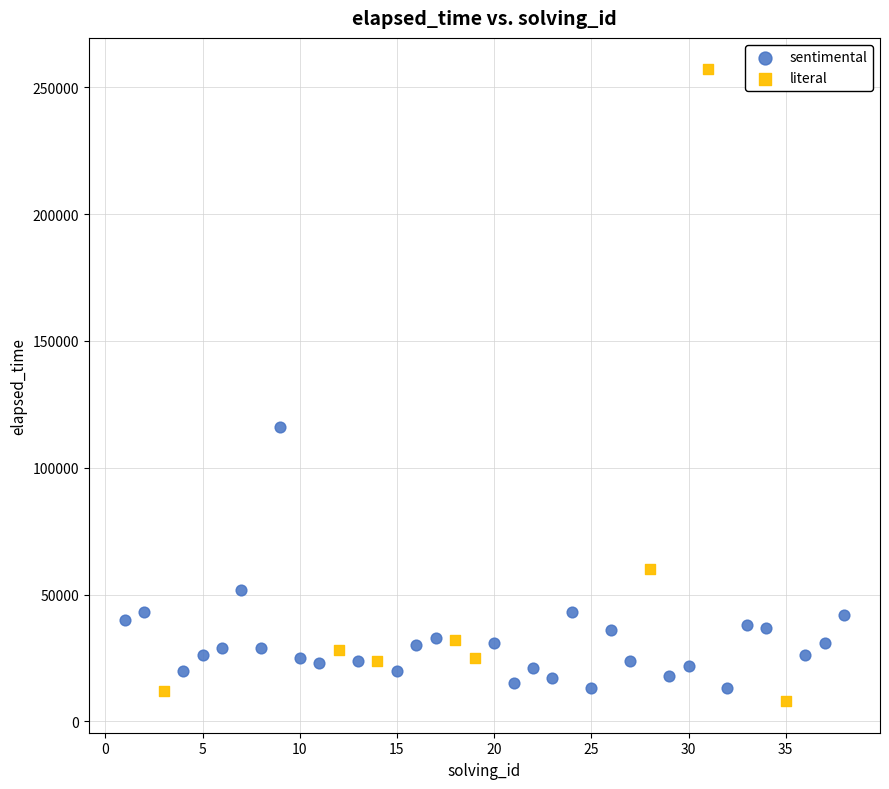

Which series reaches the maximum Y coordinate?

literal